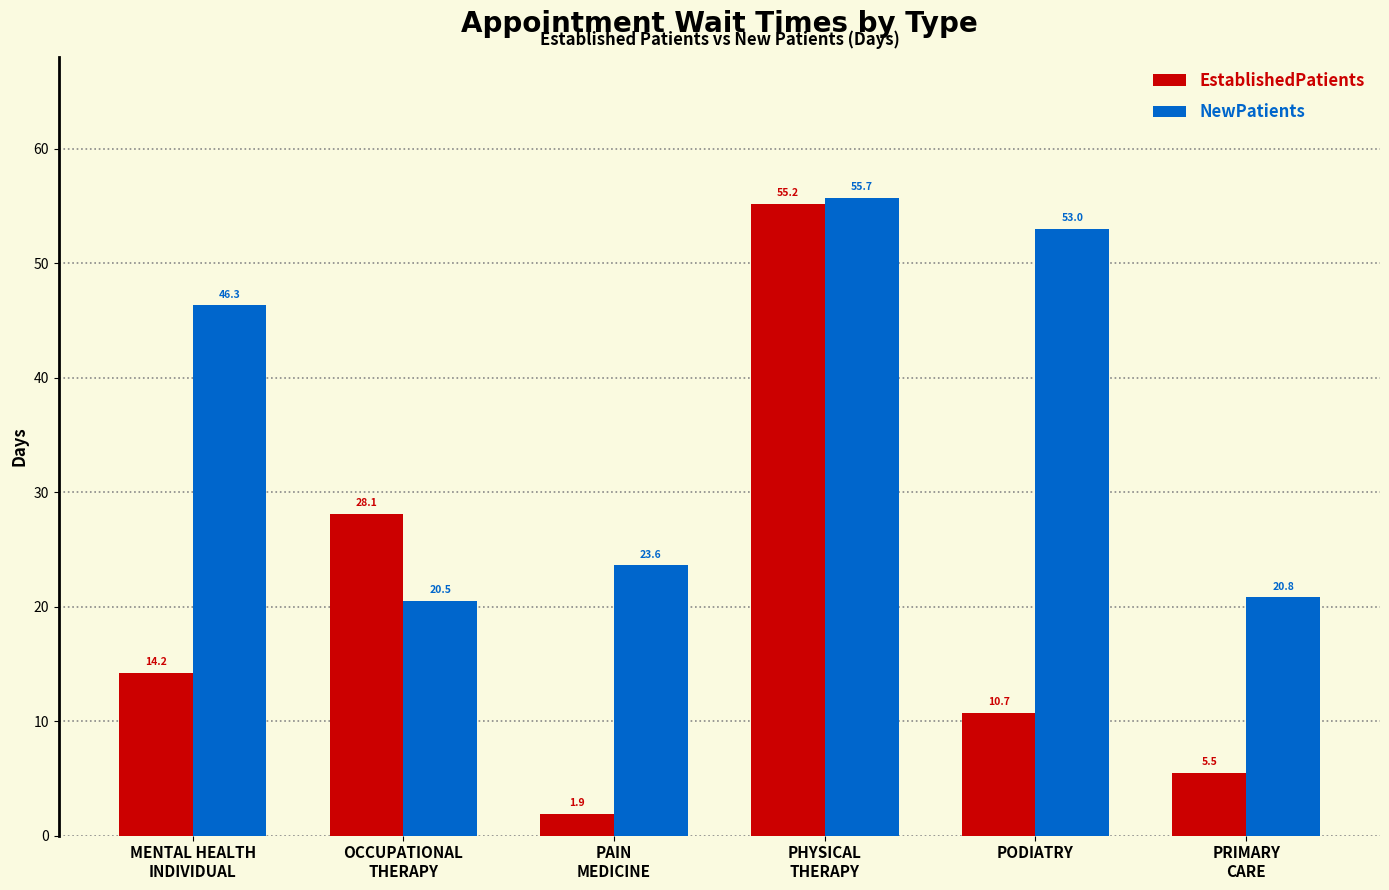

At how many categories does at least one series exceed 28?

4